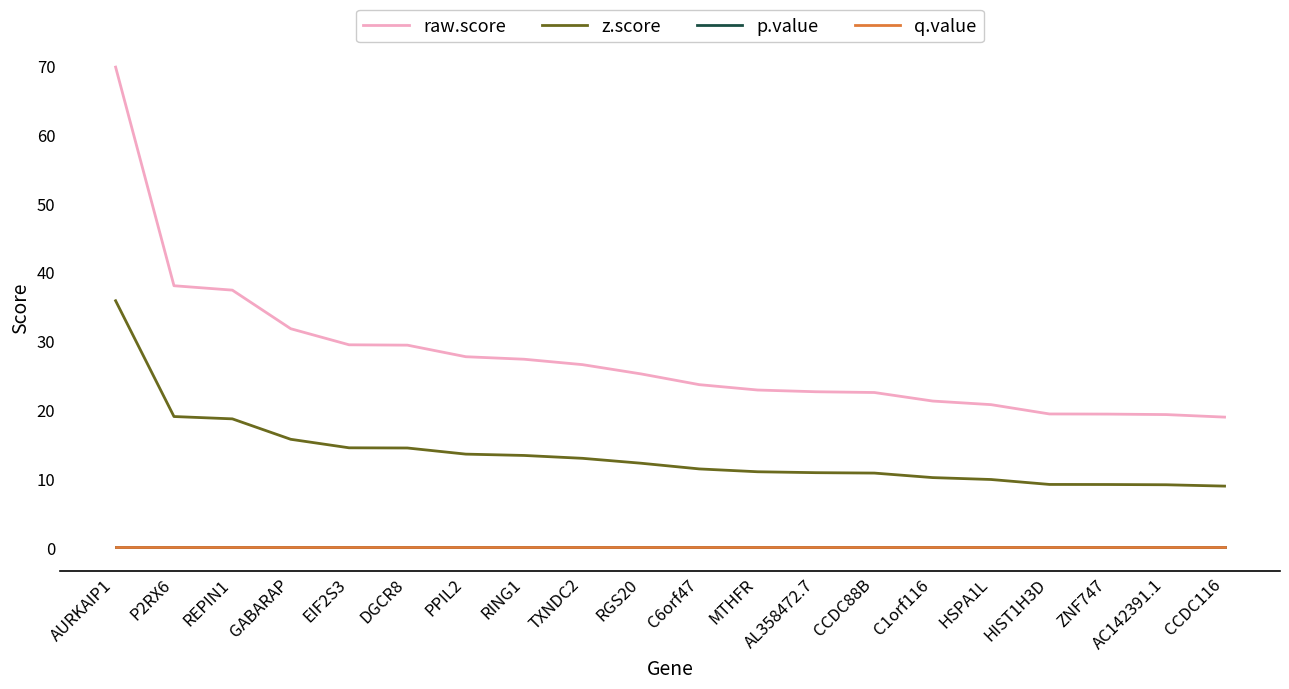

Where is z.score nearest to the value 22?

P2RX6